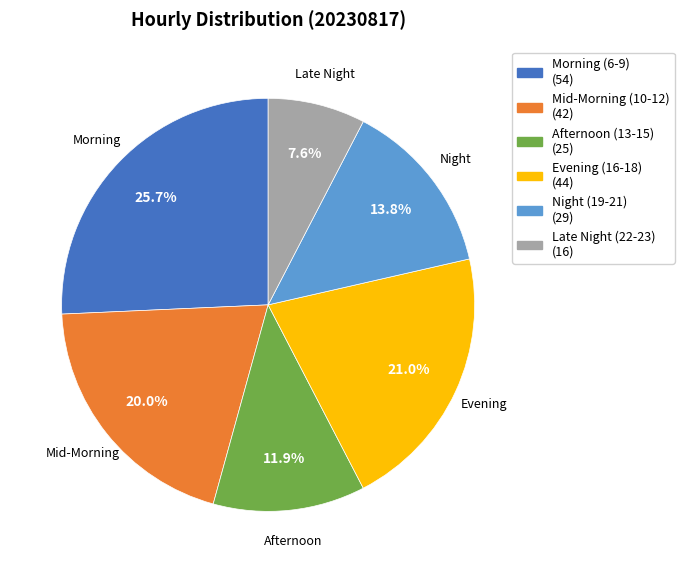

To the nearest percent, what is the difference between the largest and smallest slice percentages?

18%